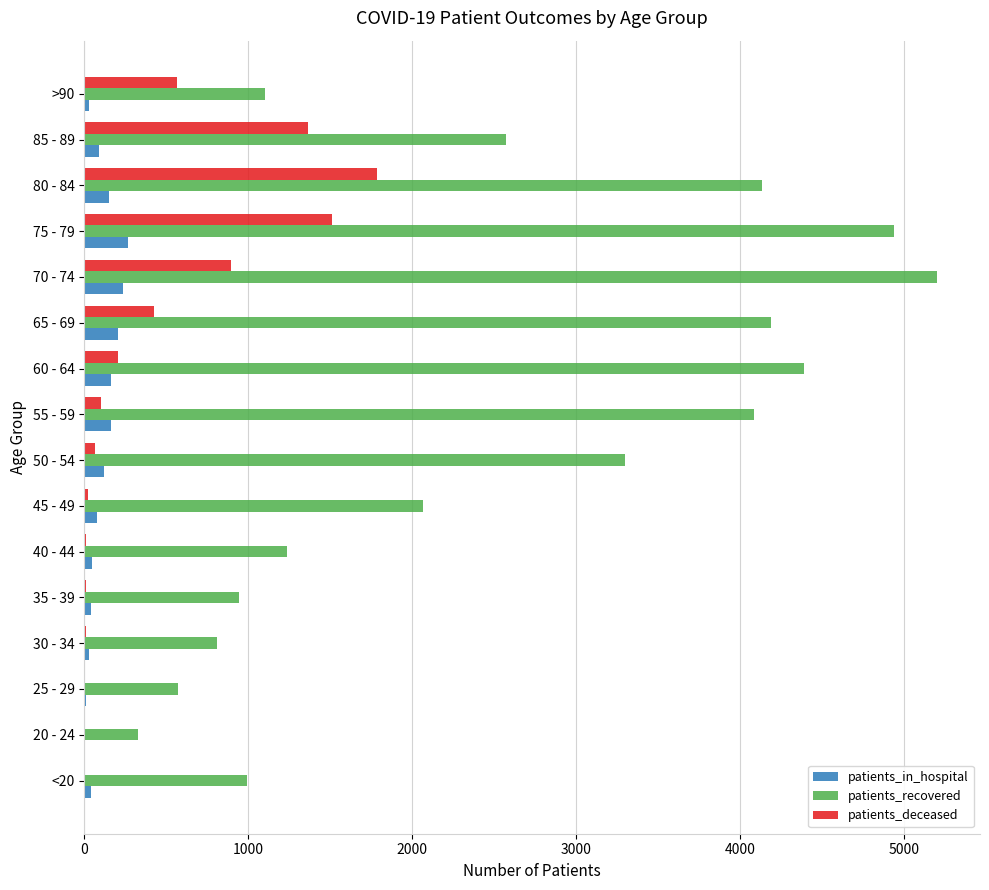

Which series changed the most between <20 and 70 - 74?

patients_recovered